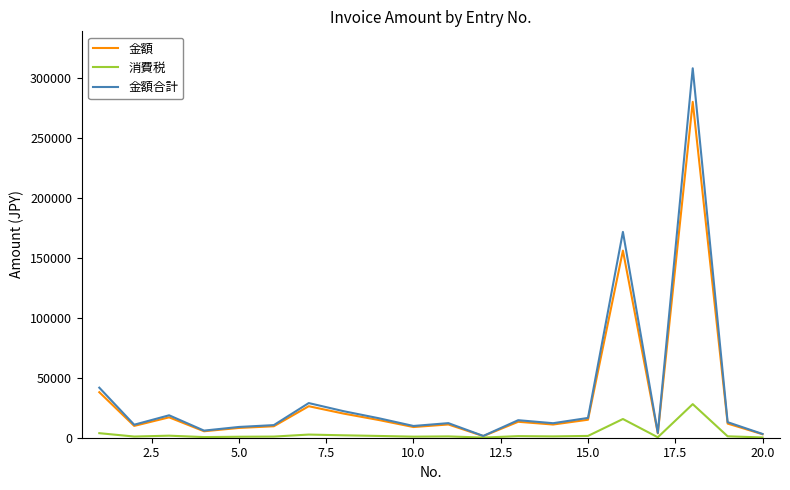

Which series has the largest range (max minus min)?

金額合計